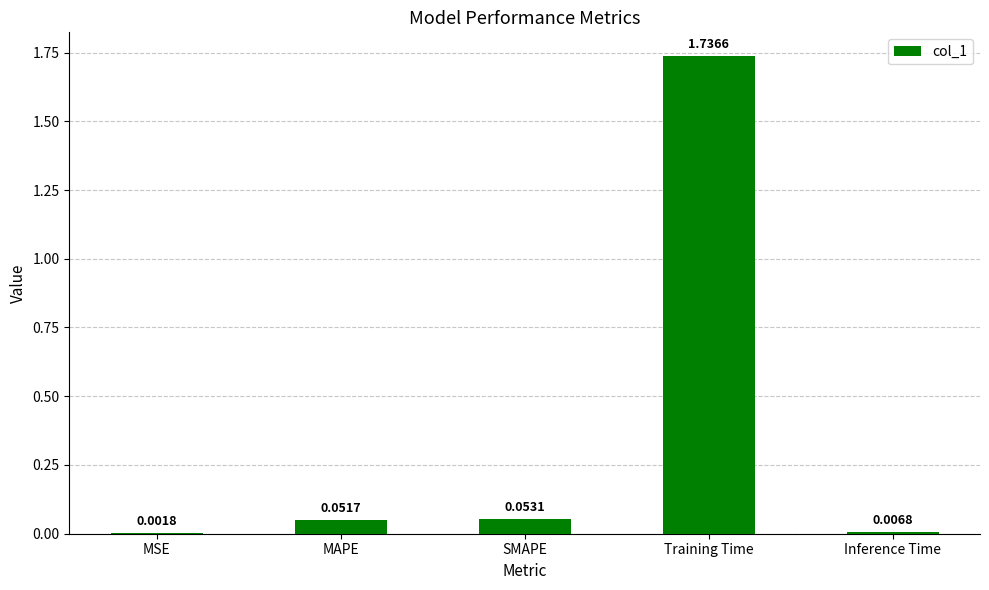

What is the sum of all values?

1.8